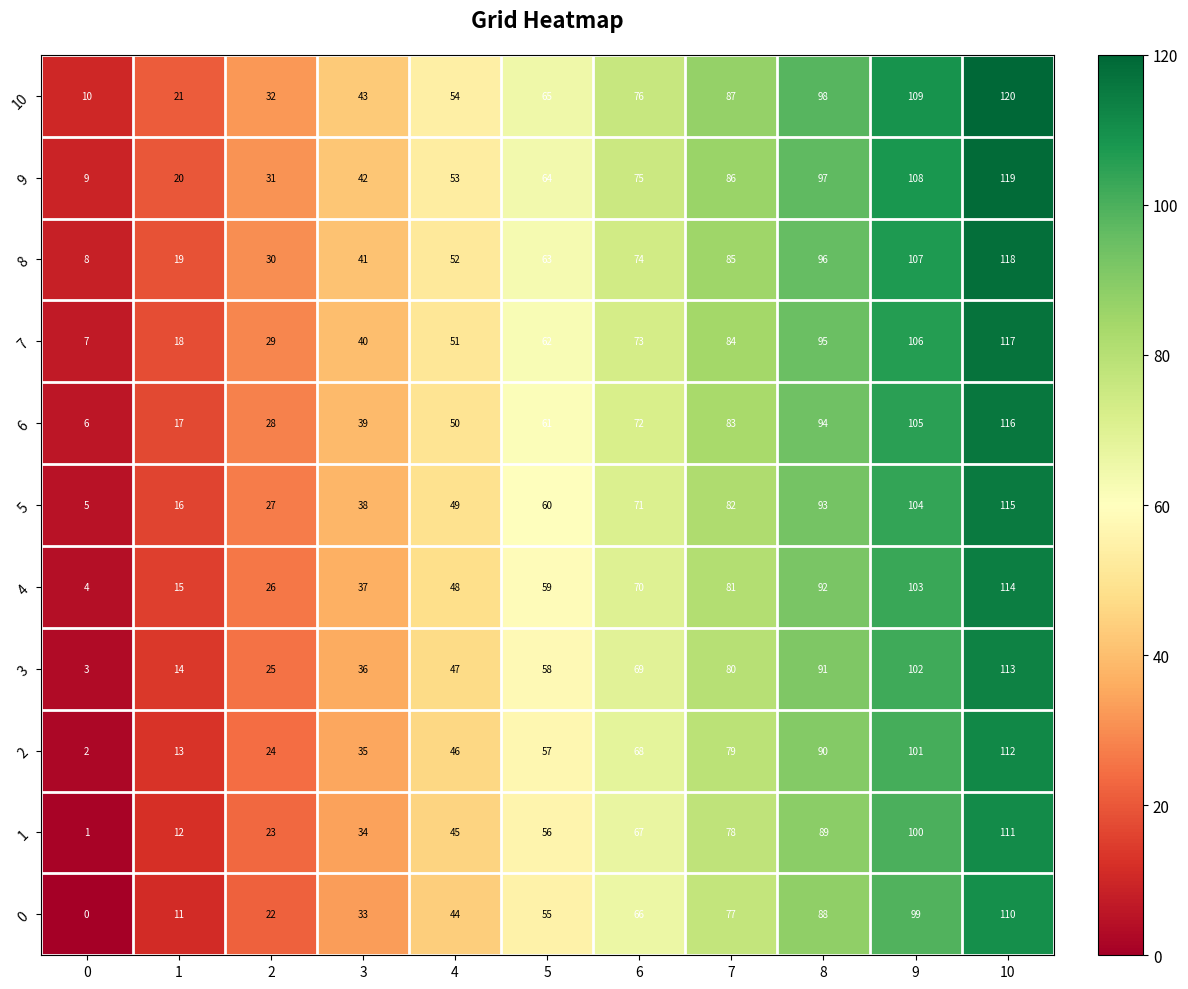

Read the 5 value at 8, to the nearest 10.

90